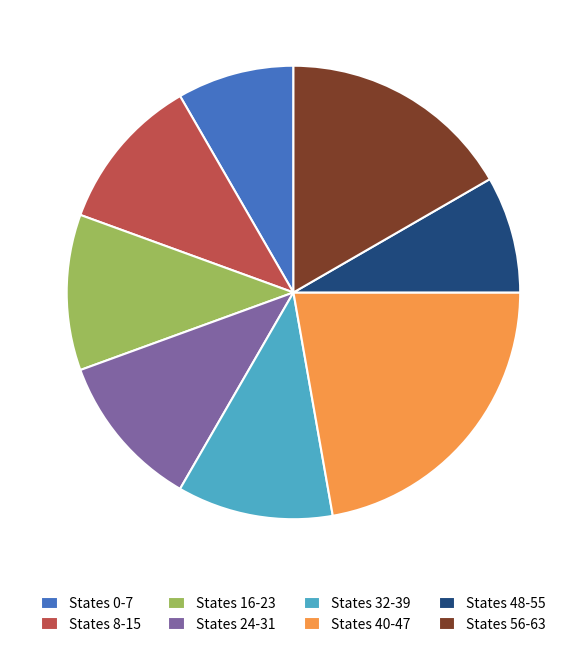

What is the ratio of the value at States 16-23 to the value at States 40-47?

0.5